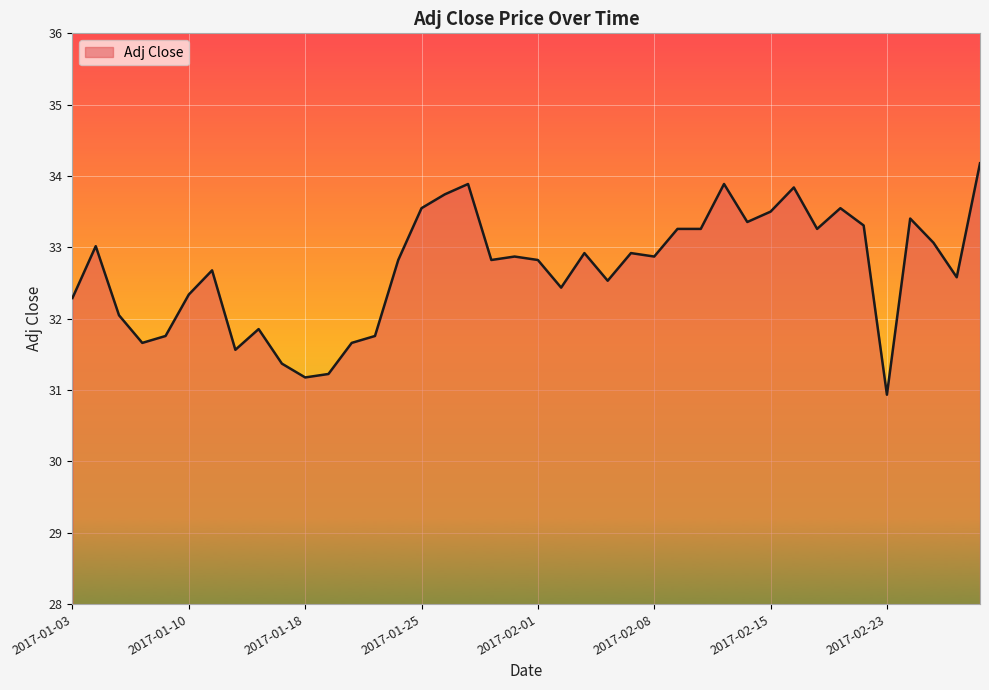

What is the difference between the maximum and minimum values?

3.2